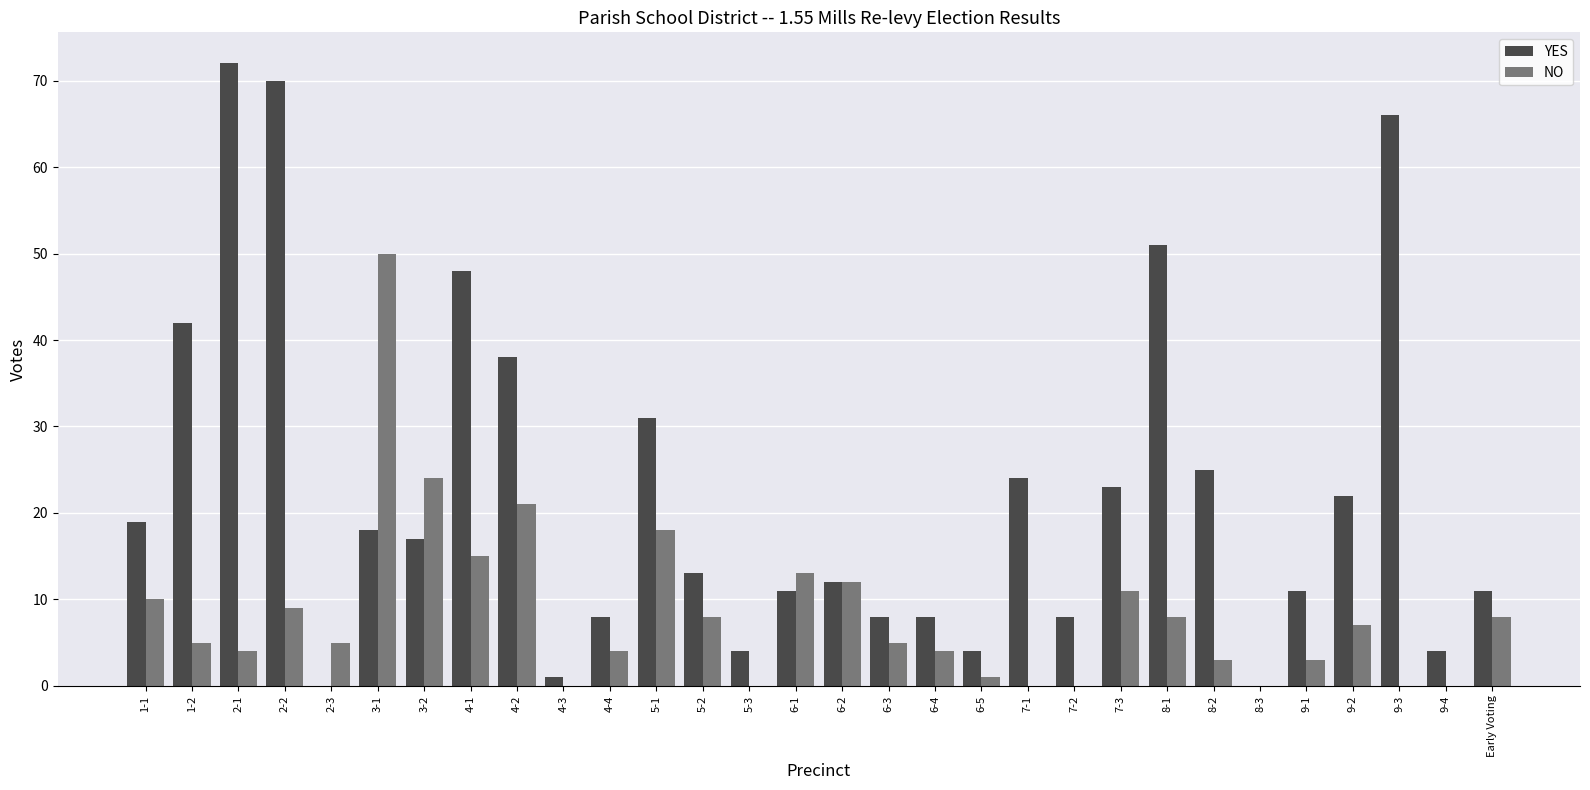

What are all the series names shown in the legend?

YES, NO